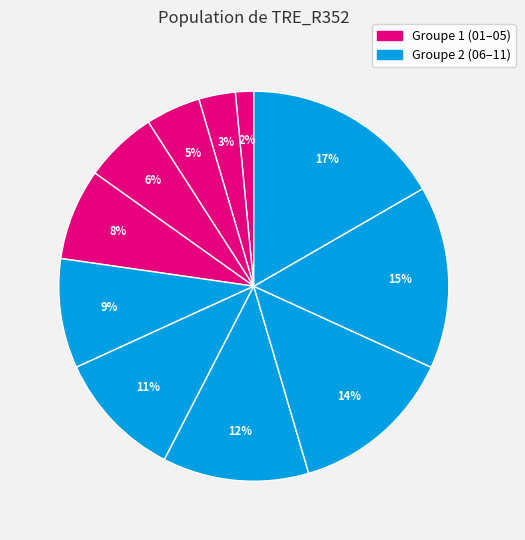

How many segments does this pie chart have?

11